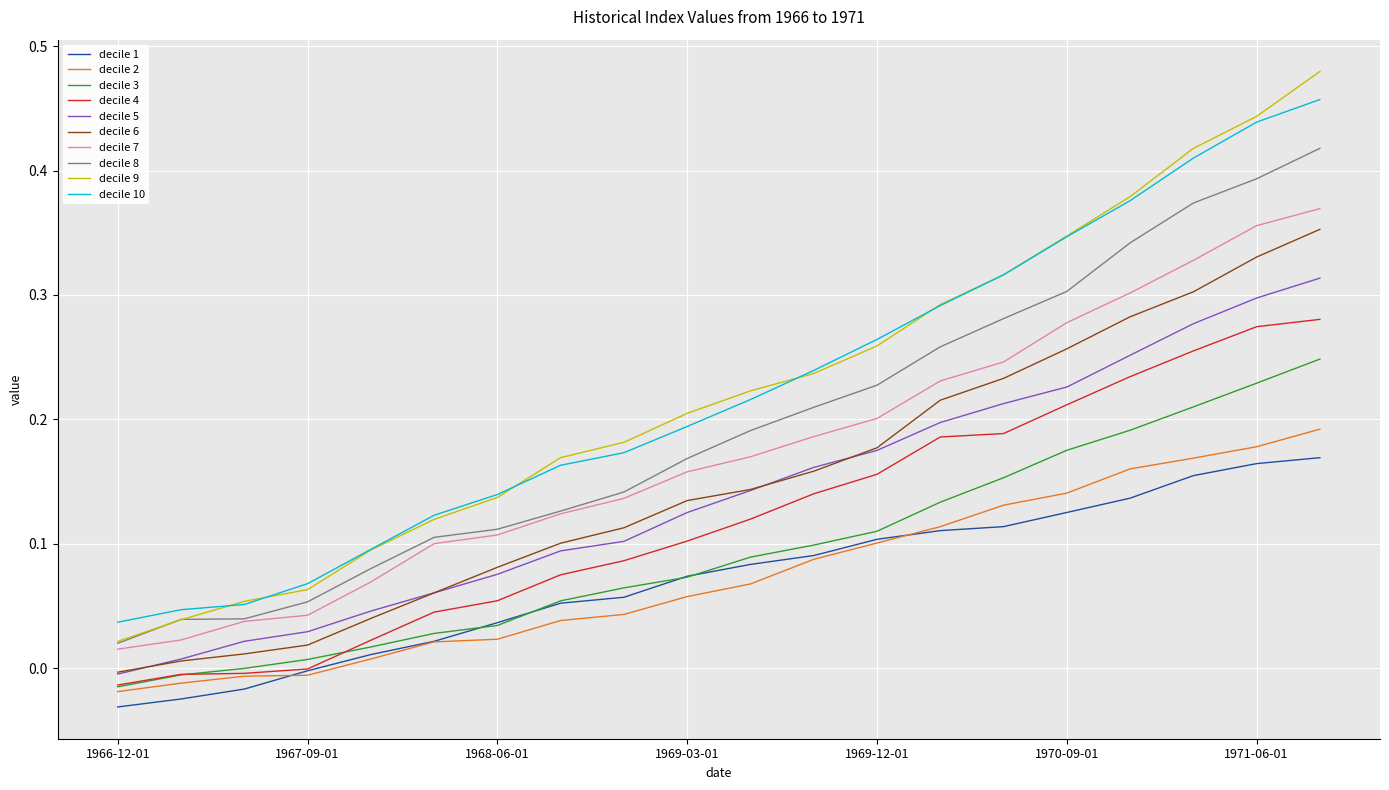

Does the chart have visible grid lines?

Yes